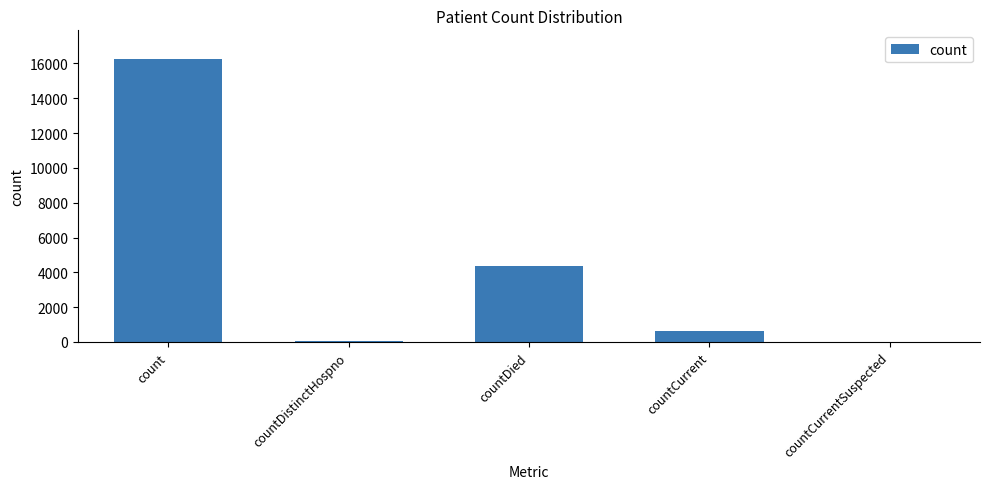

What is the ratio of the value at countDied to the value at count?

0.3